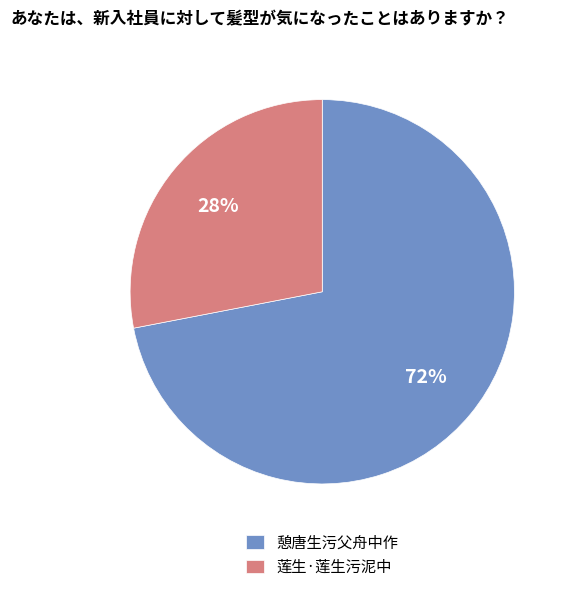

The 莲生·莲生污泥中 slice represents 42% of the pie. True or false?

False